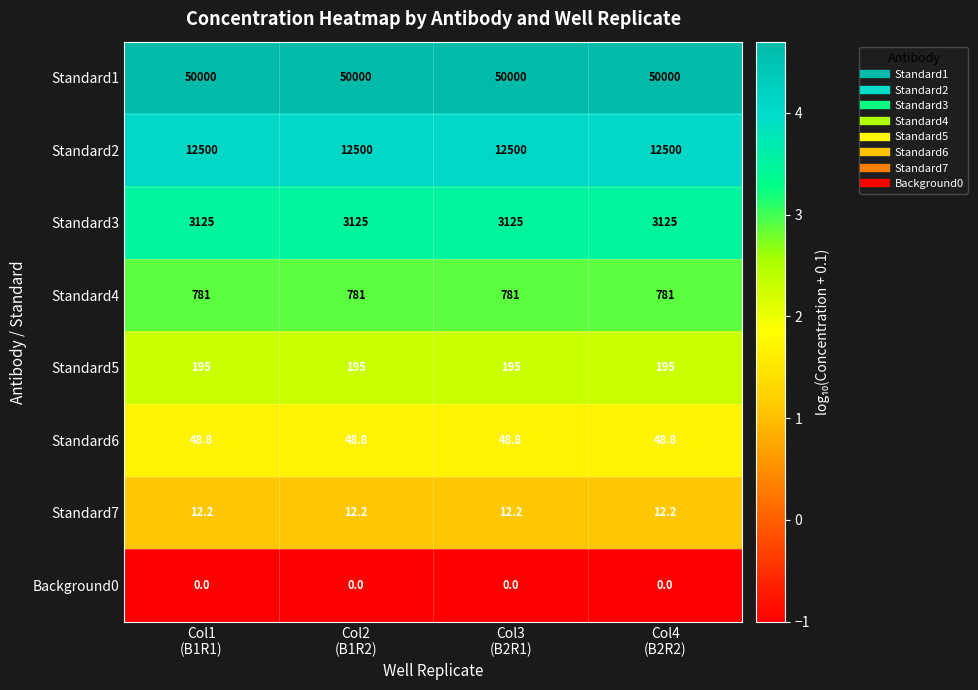

What is the total value across all series at Col4
(B2R2)?

66662.0